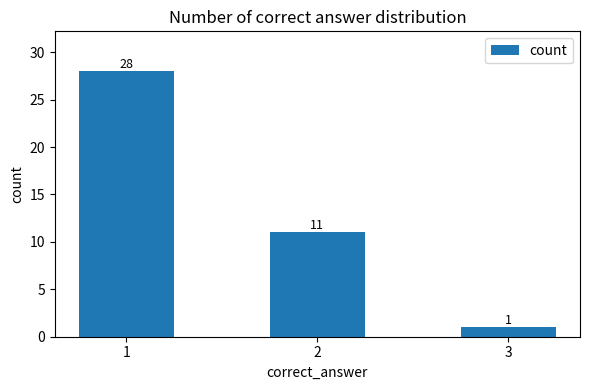

What is the greatest value displayed?

28